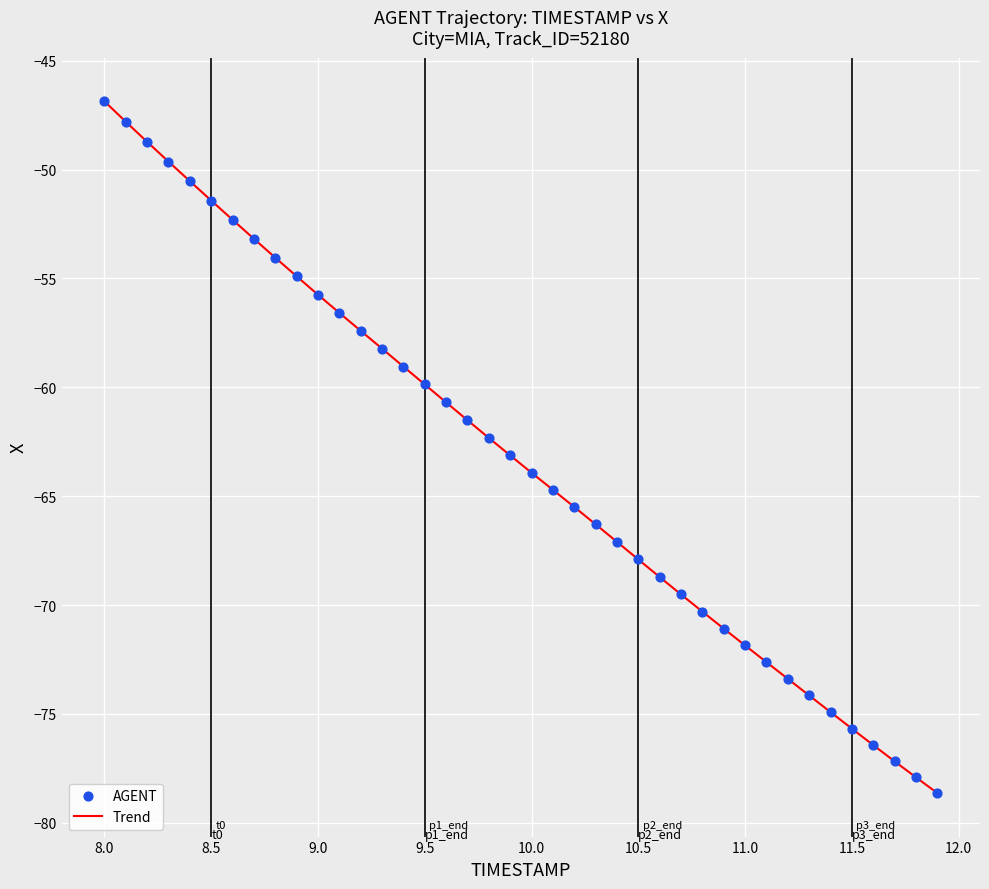

What is the smallest value displayed?

-78.6